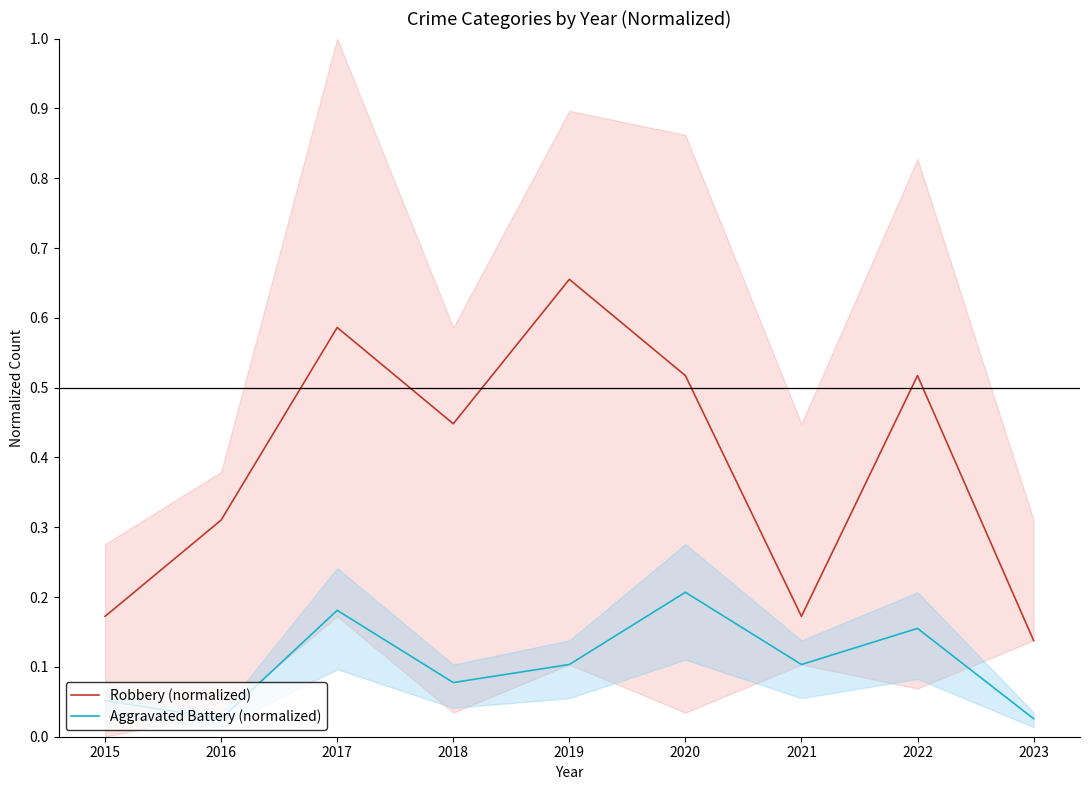

The Robbery (normalized) series shows 0.4 at 2016. True or false?

False